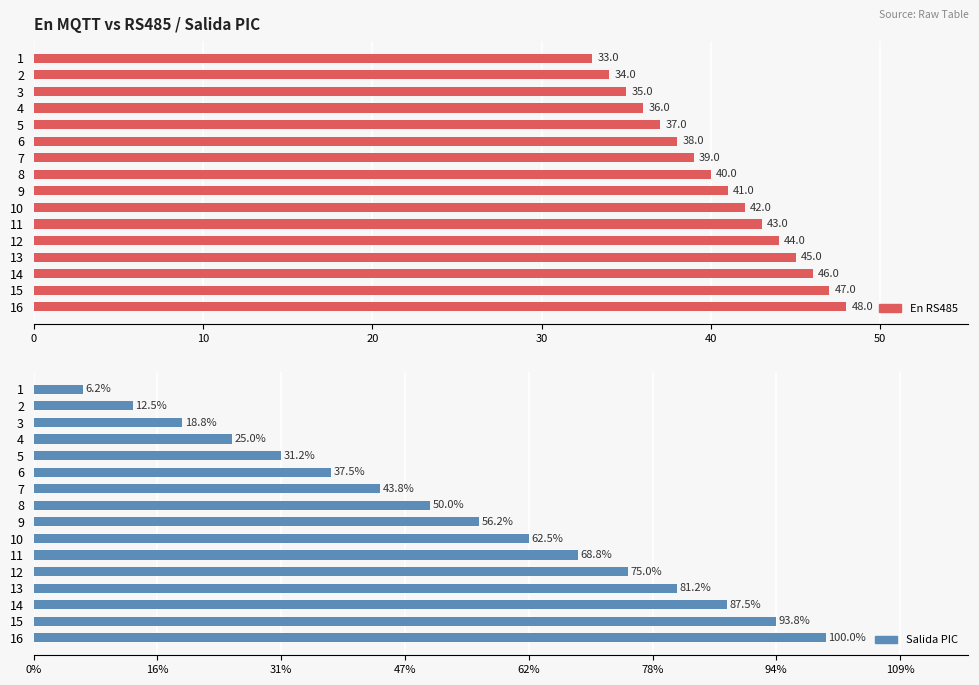

Between 2 and 11, which series saw the biggest shift?

En RS485